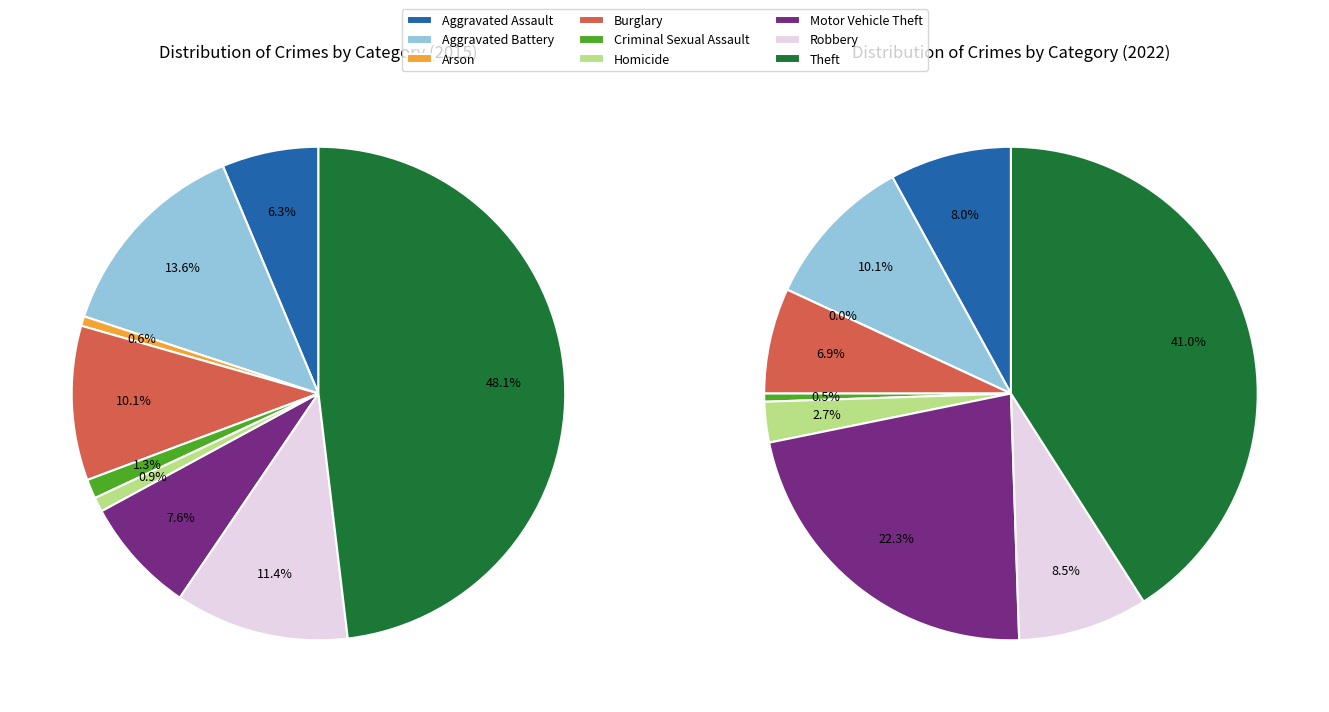

What is the largest slice in the pie chart?

Theft